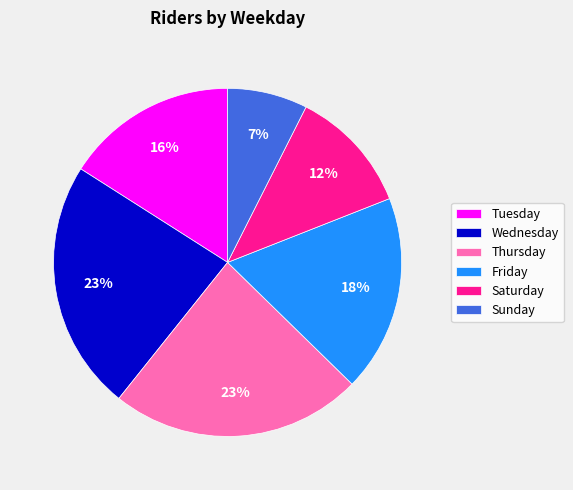

Is the sum of Tuesday and Sunday greater than half?

No